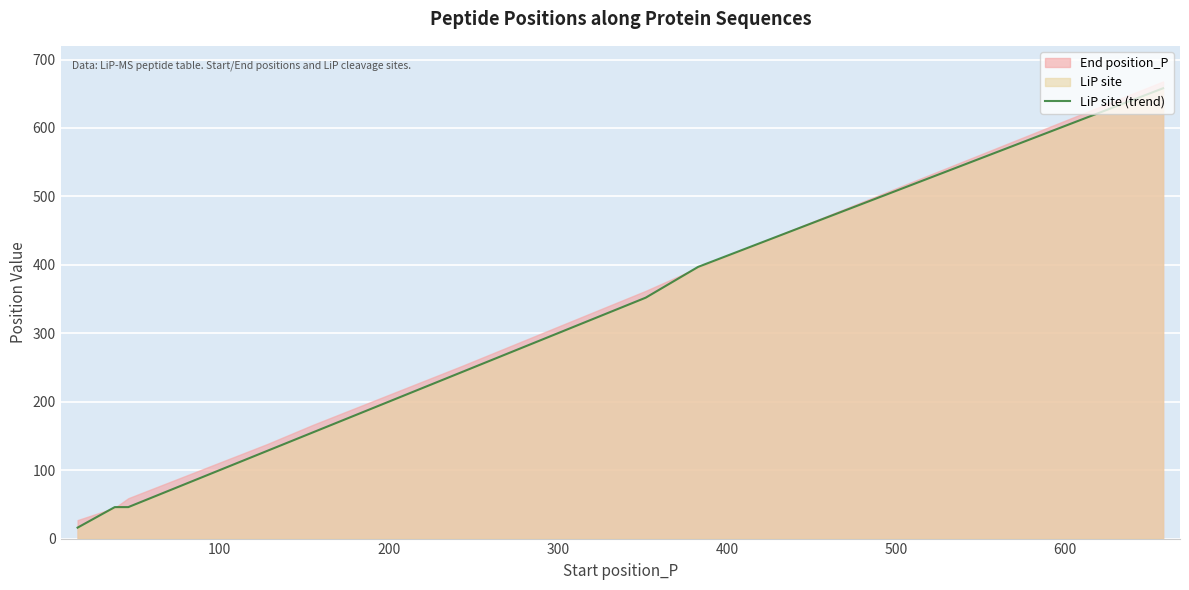

What is the highest value of the LiP site (trend) series?

658